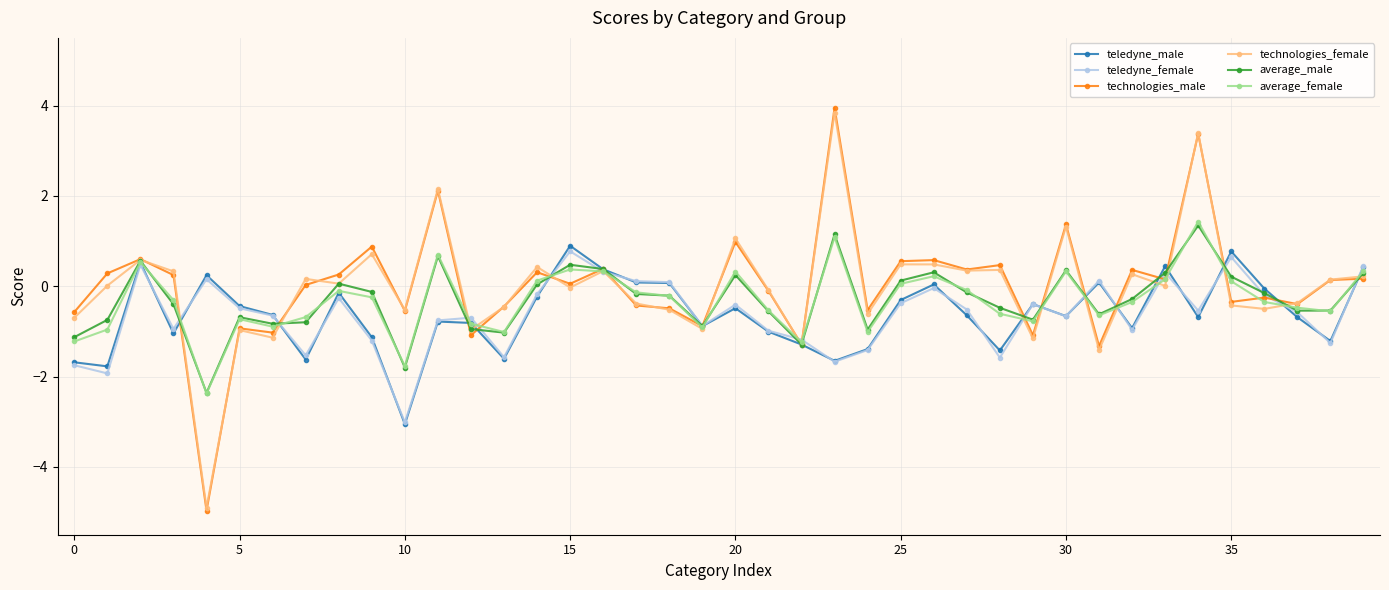

Is this an area chart (filled region under the line)?

No